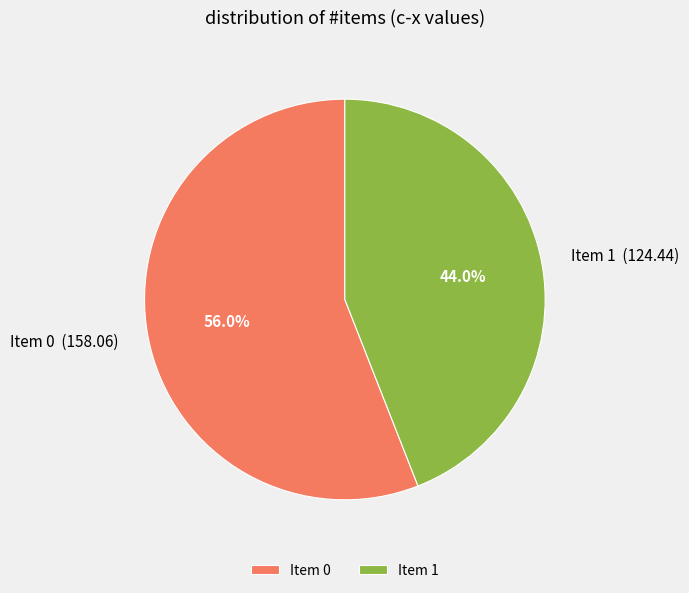

Which slice is the smallest?

Item 1